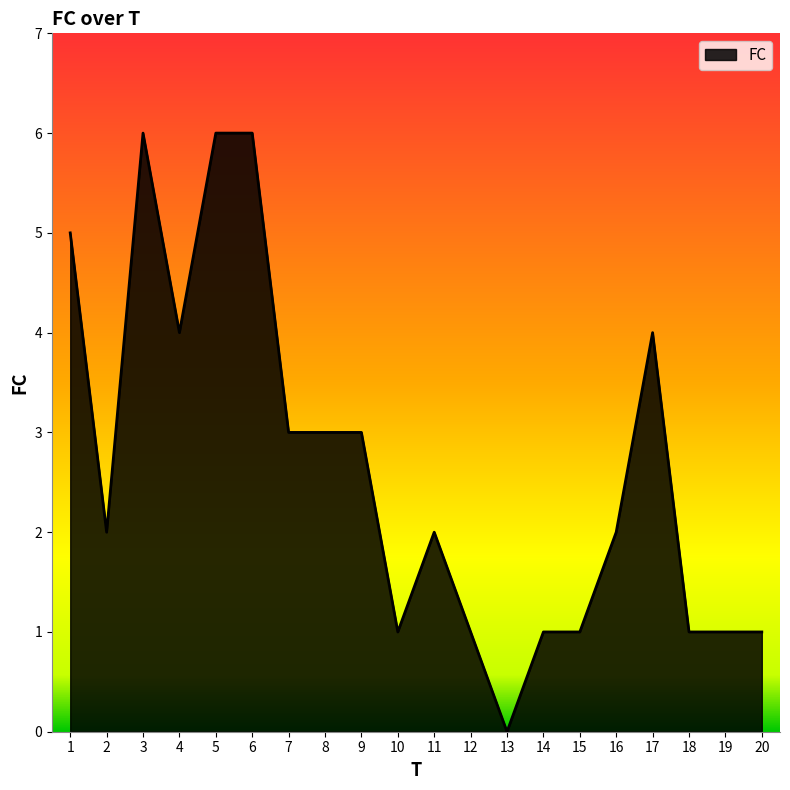

How many categories are shown in the chart?

20